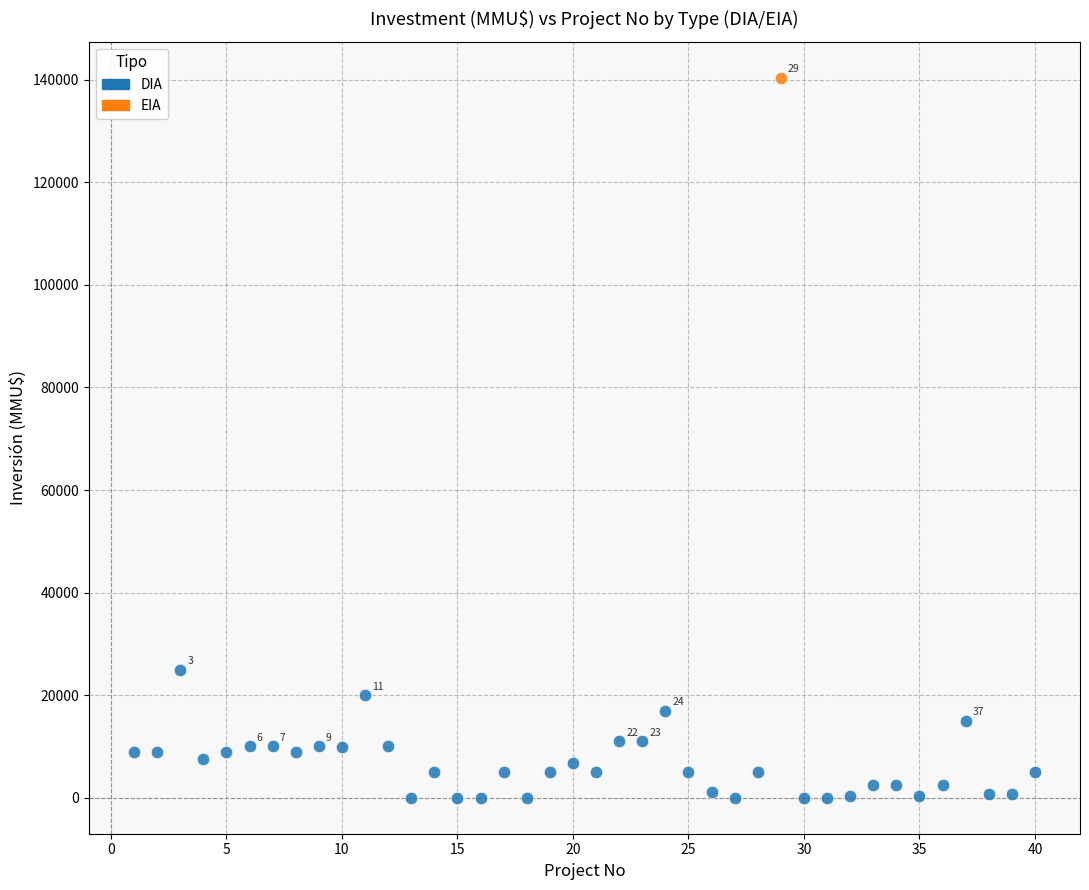

What are all the series names shown in the legend?

DIA, EIA